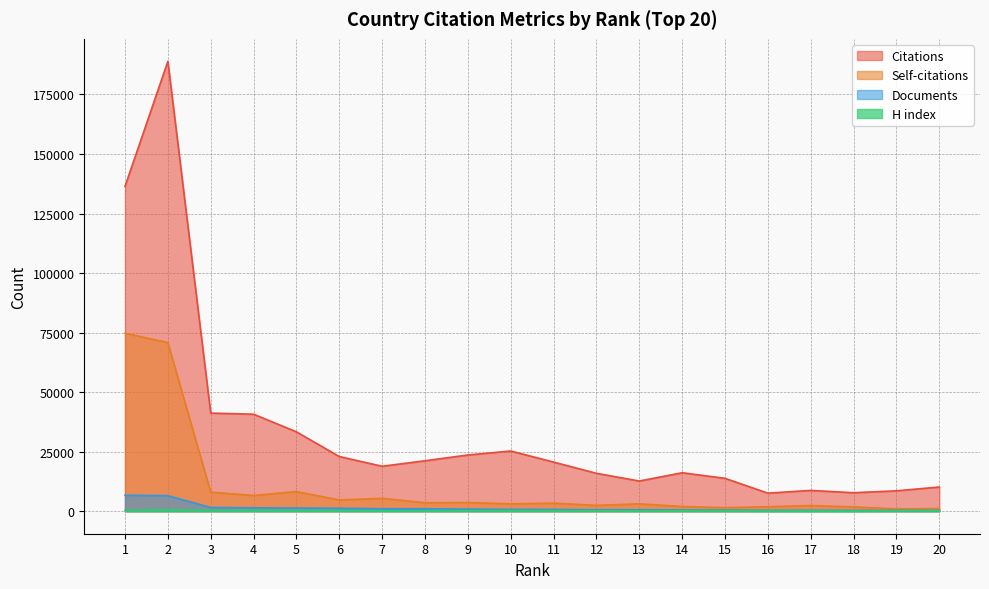

Which has a higher value, 8 or 1?

1